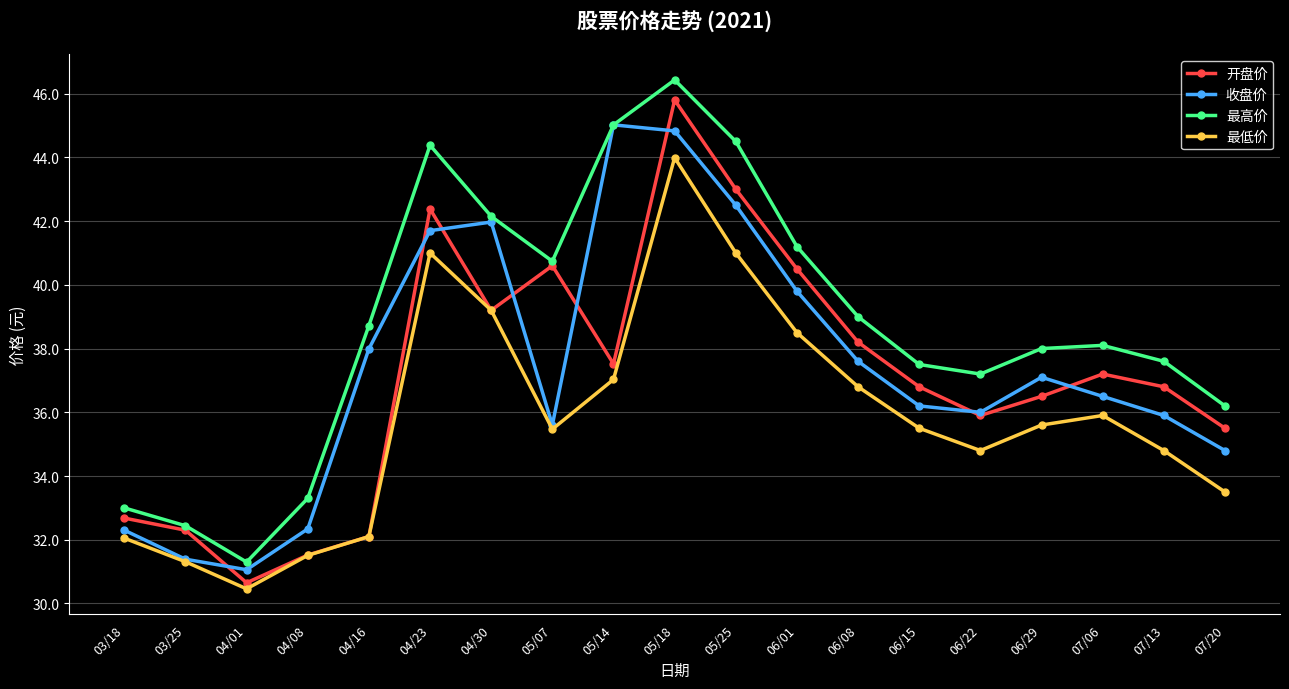

What is the difference between the 最高价 values at 06/01 and 06/08?

2.2